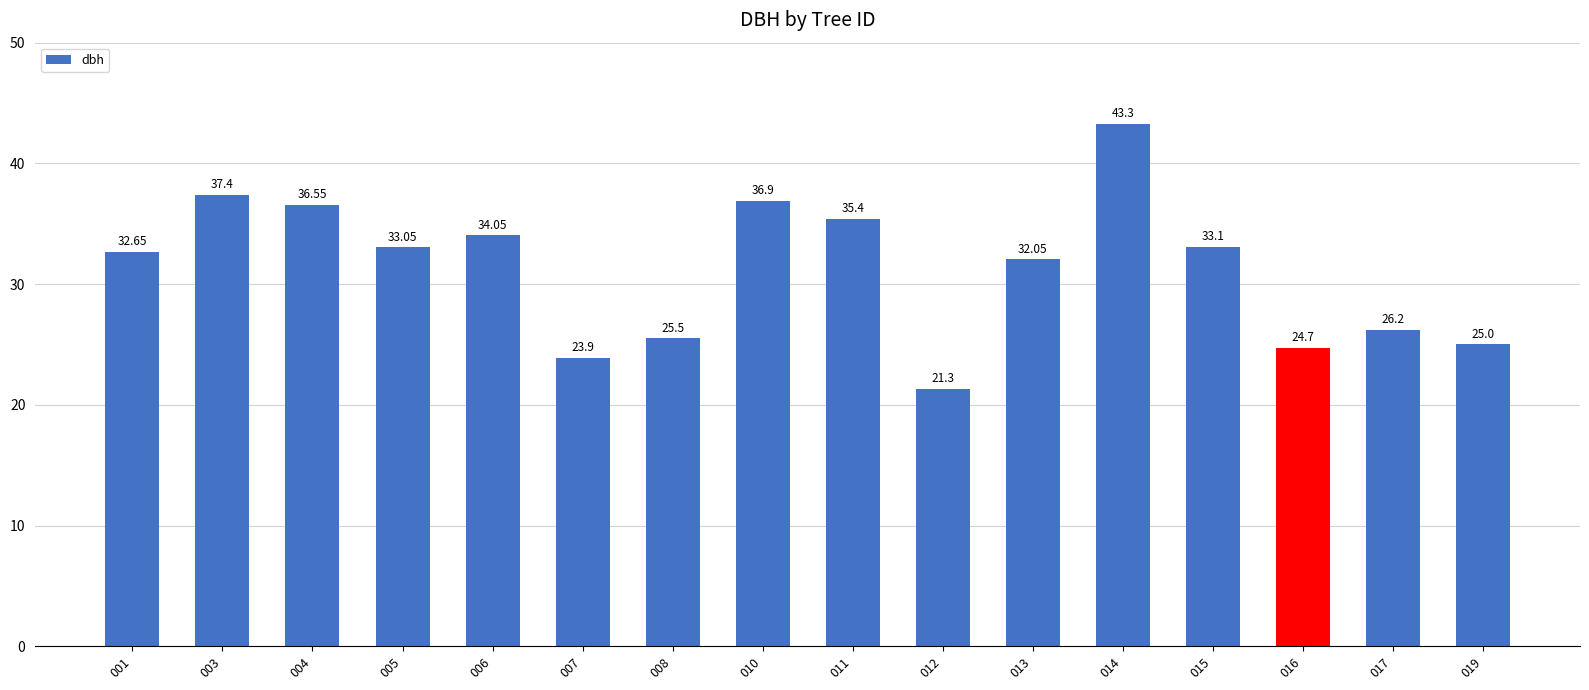

Does the chart contain any negative values?

No